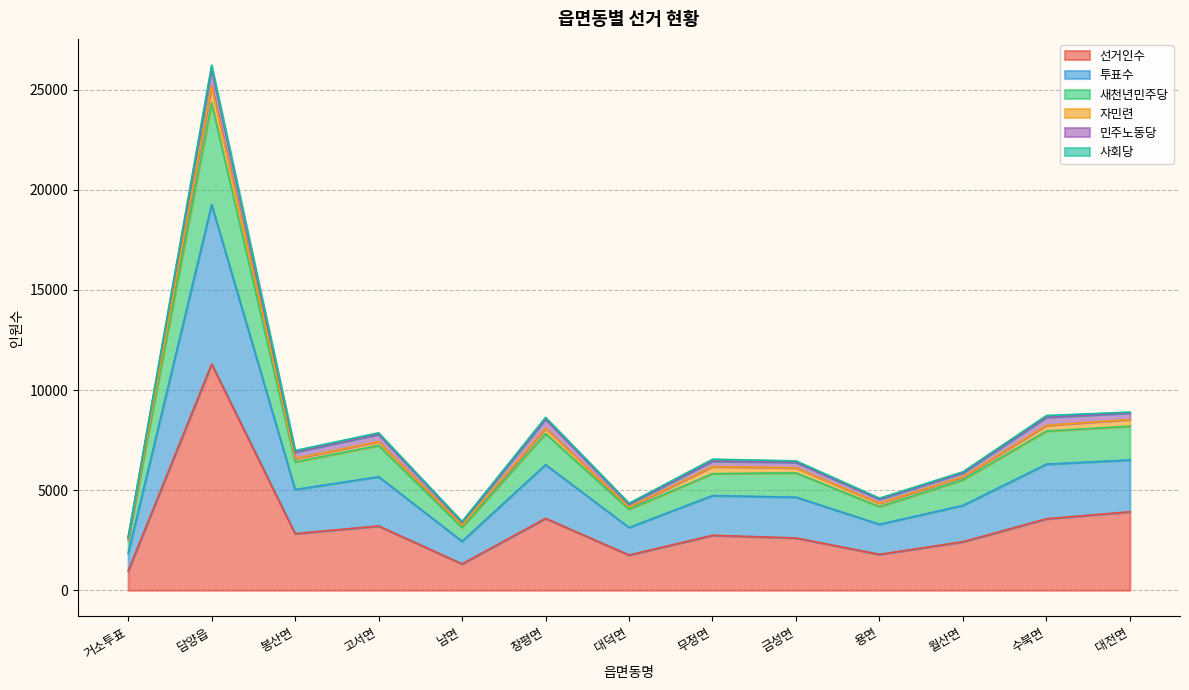

Does the chart display data point markers on the line(s)?

No